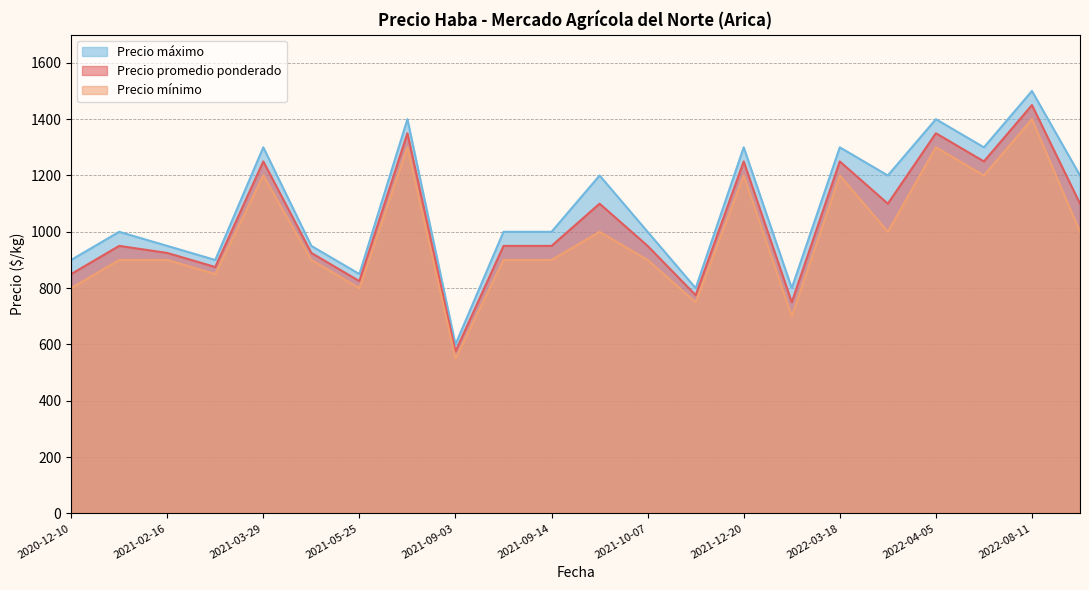

Where is Precio mínimo nearest to the value 975?

2021-09-16